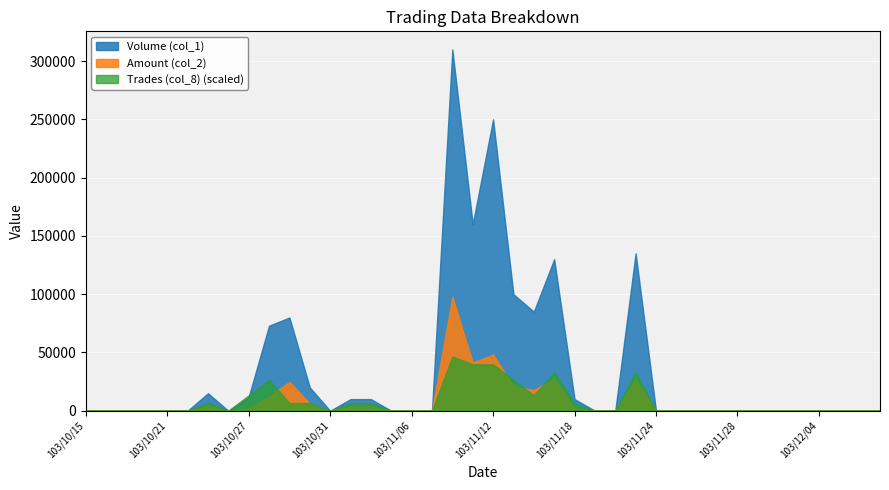

The value of Volume (col_1) at 103/10/15 is 140709. True or false?

False